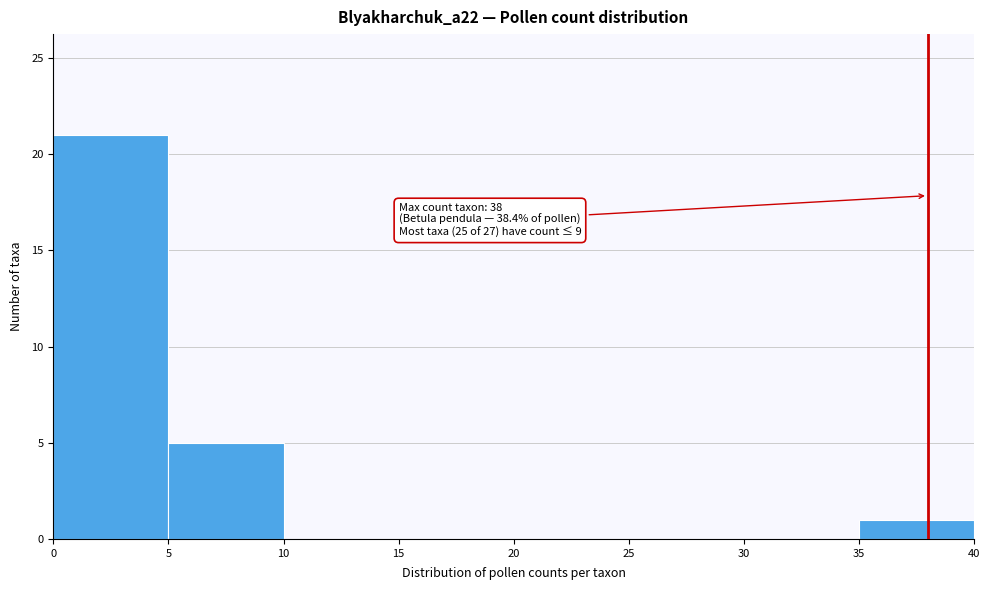

Over which range of the x-axis is the bar tallest?

0 to 5